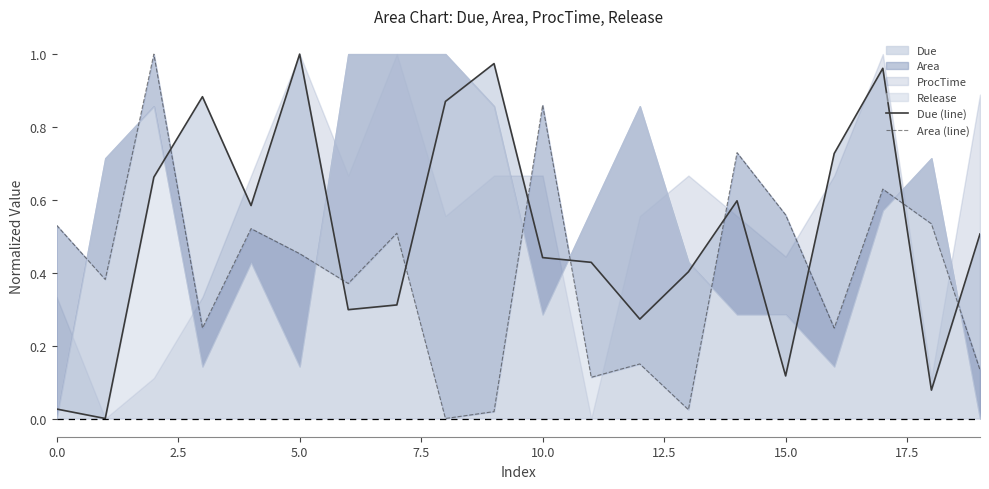

Which has a higher value, 17 or 2.5?

17